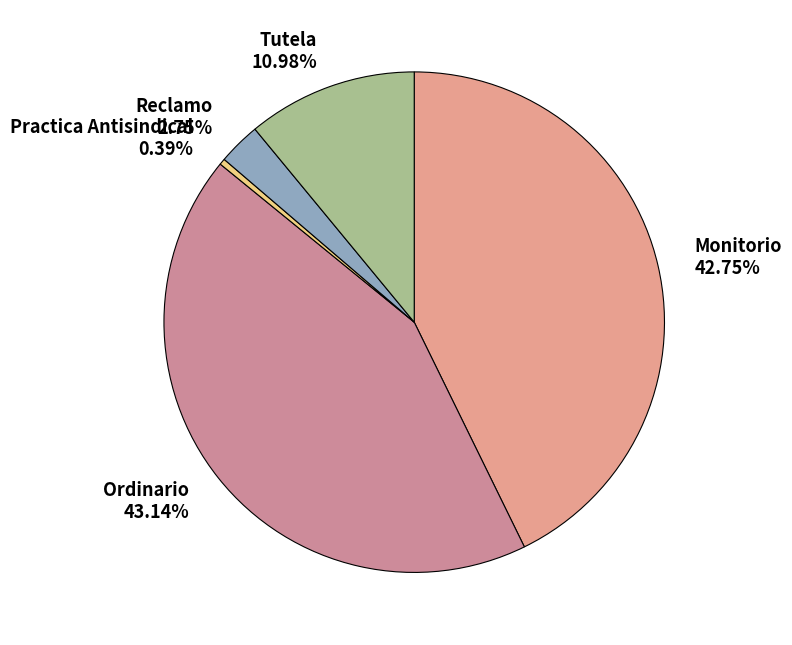

Do Tutela 10.98% and Practica Antisindical 0.39% together represent more than half of the pie?

No